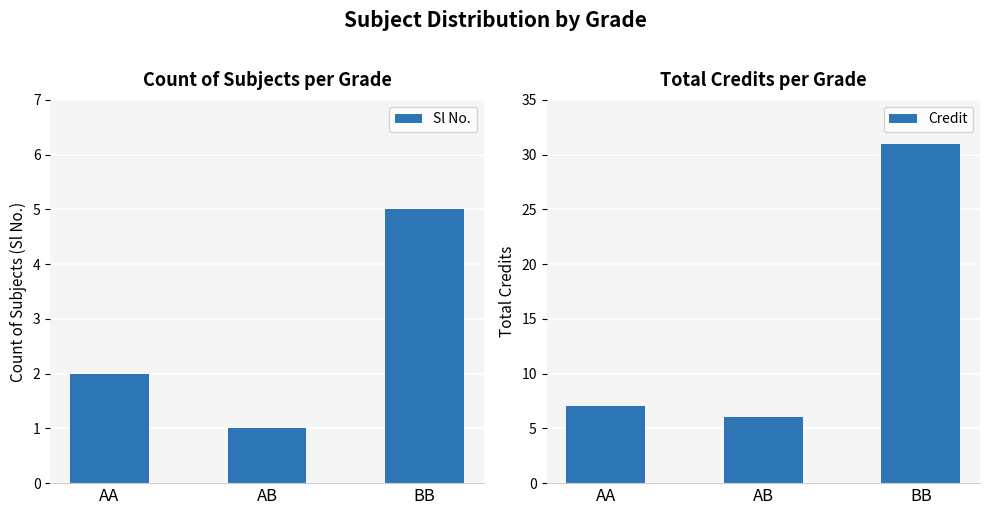

What is the spread (max minus min) of values at AB?

5